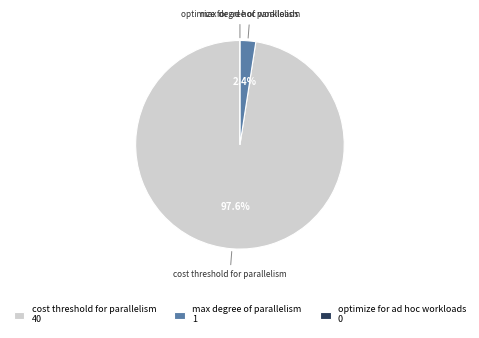

The max degree of parallelism slice represents 2% of the pie. True or false?

True